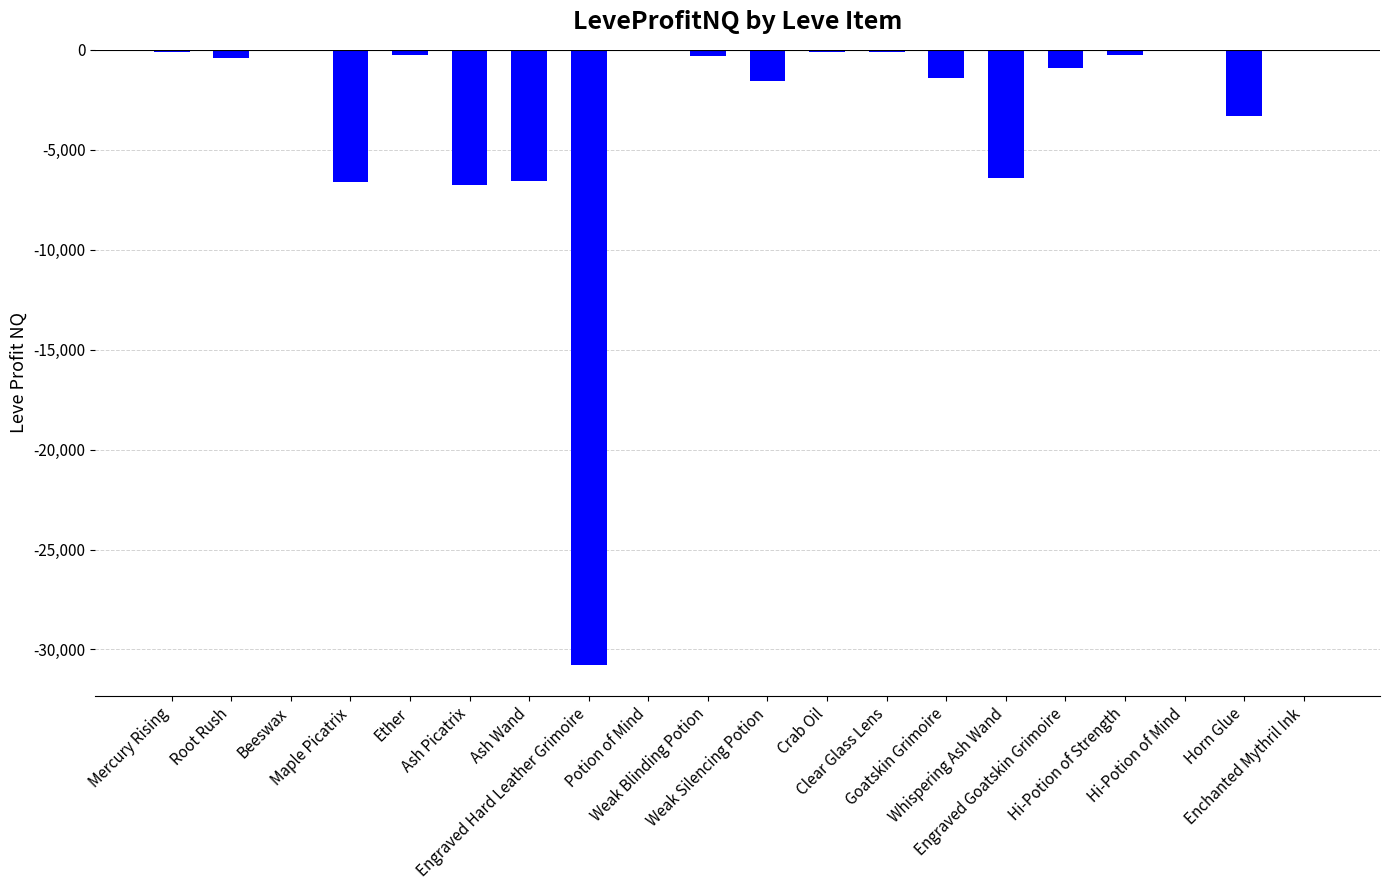

Are the bars horizontal?

No